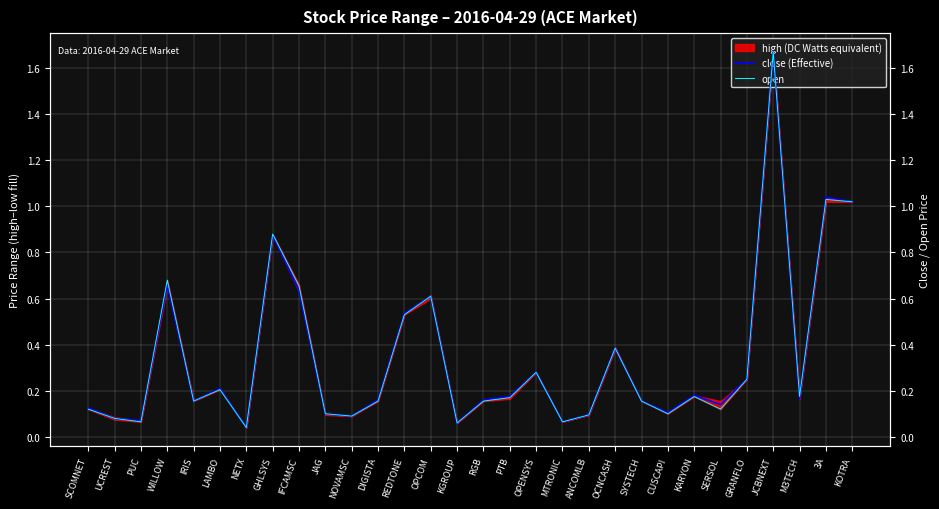

Between KGROUP and CUSCAPI, which series saw the biggest shift?

close (Effective)